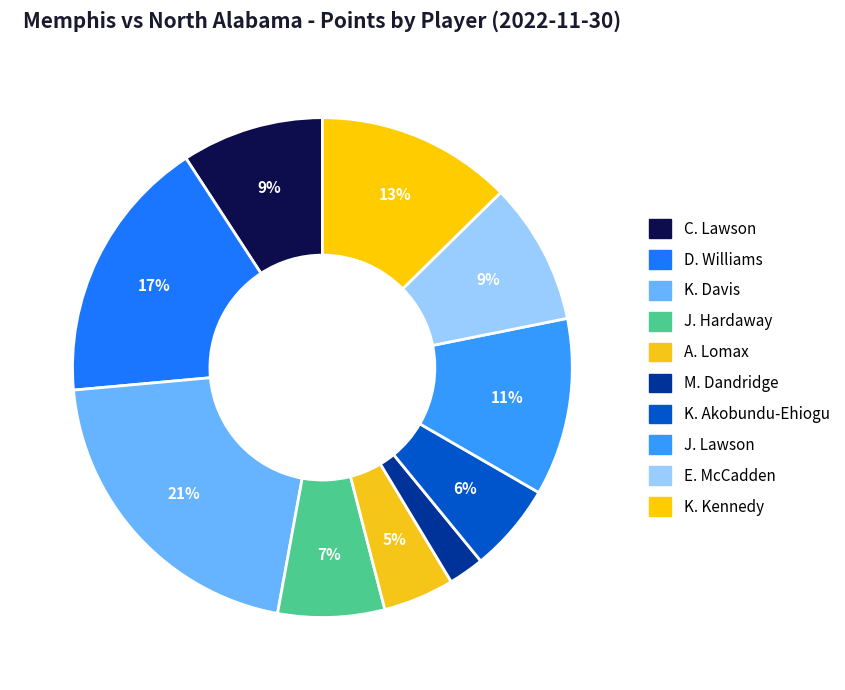

What percentage is NOT represented by J. Hardaway?

93.1%